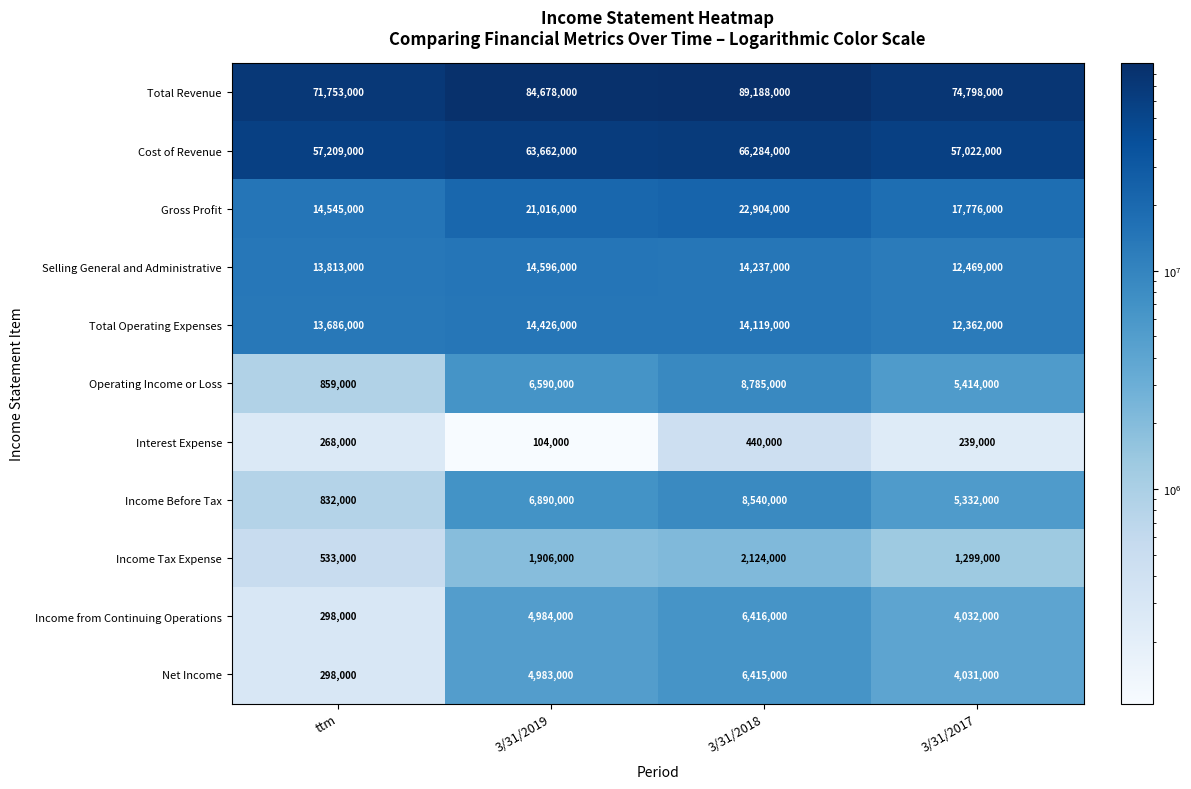

What is the difference between the highest and lowest values at 3/31/2019?

84574000